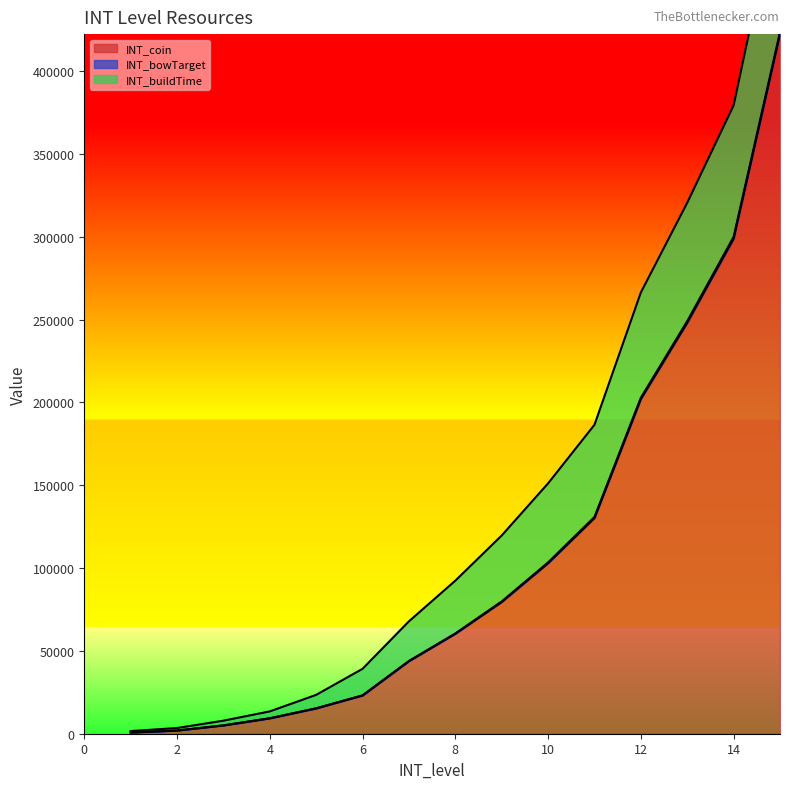

What is the sum of all INT_bowTarget values?

5918